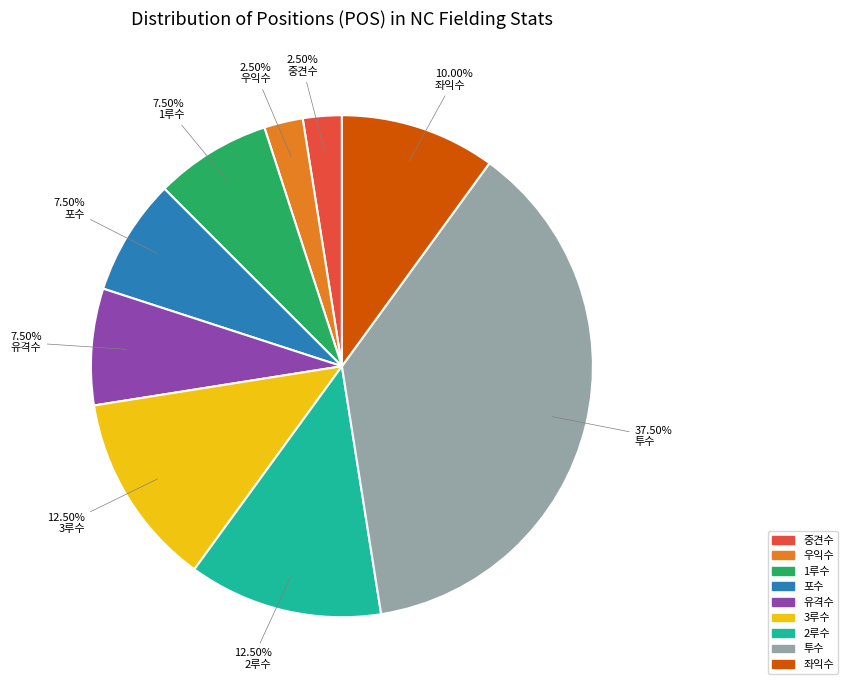

Is 우익수 the majority of the pie?

No